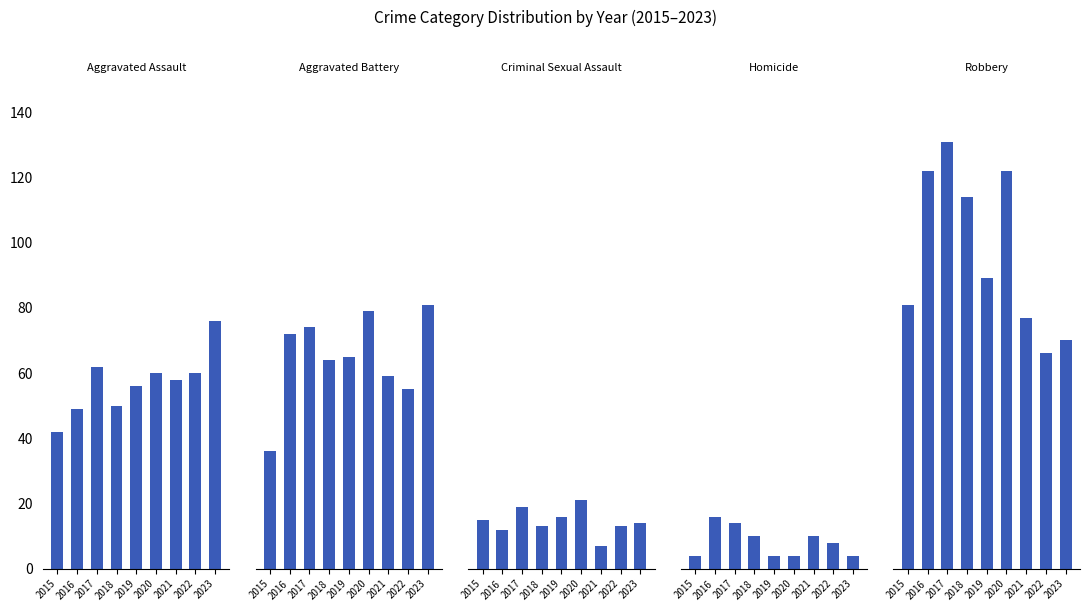

At which label does Aggravated Battery reach its minimum?

2015